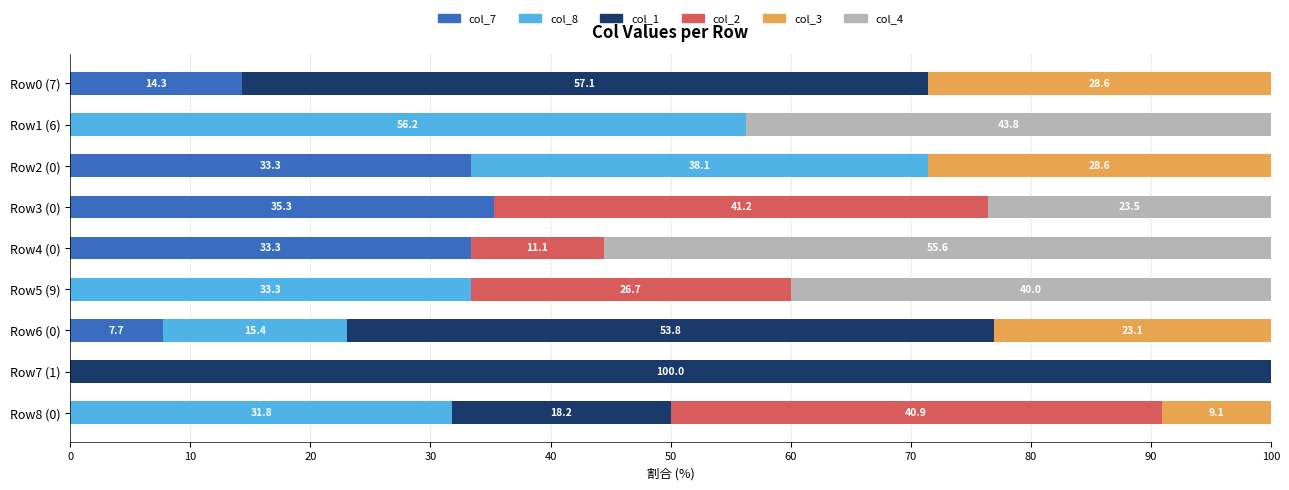

The value of col_7 at Row4 (0) is 33.3. True or false?

True